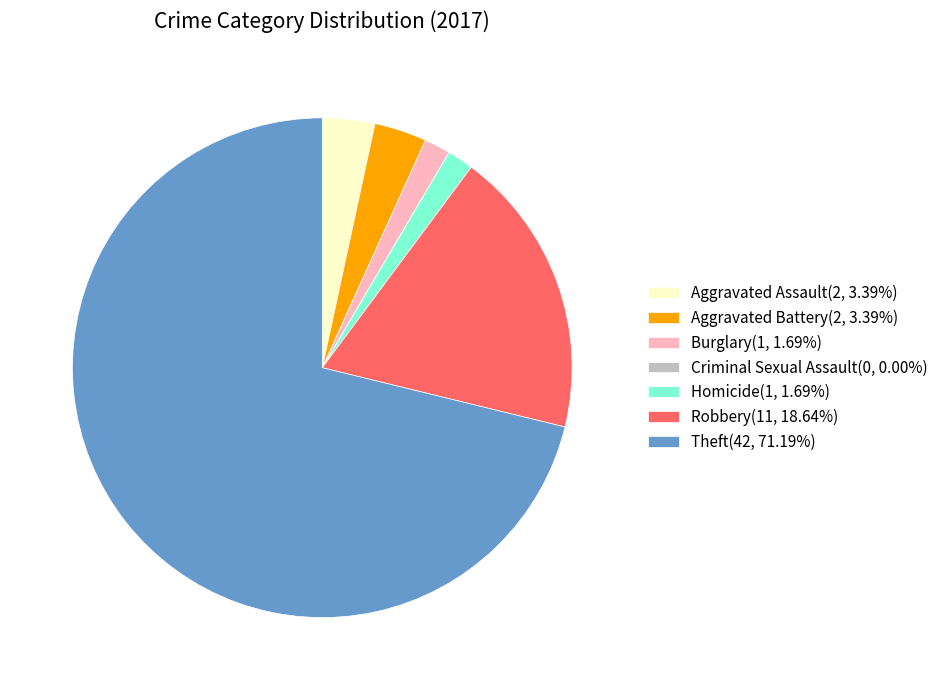

Is there any slice that represents more than half of the pie?

Yes